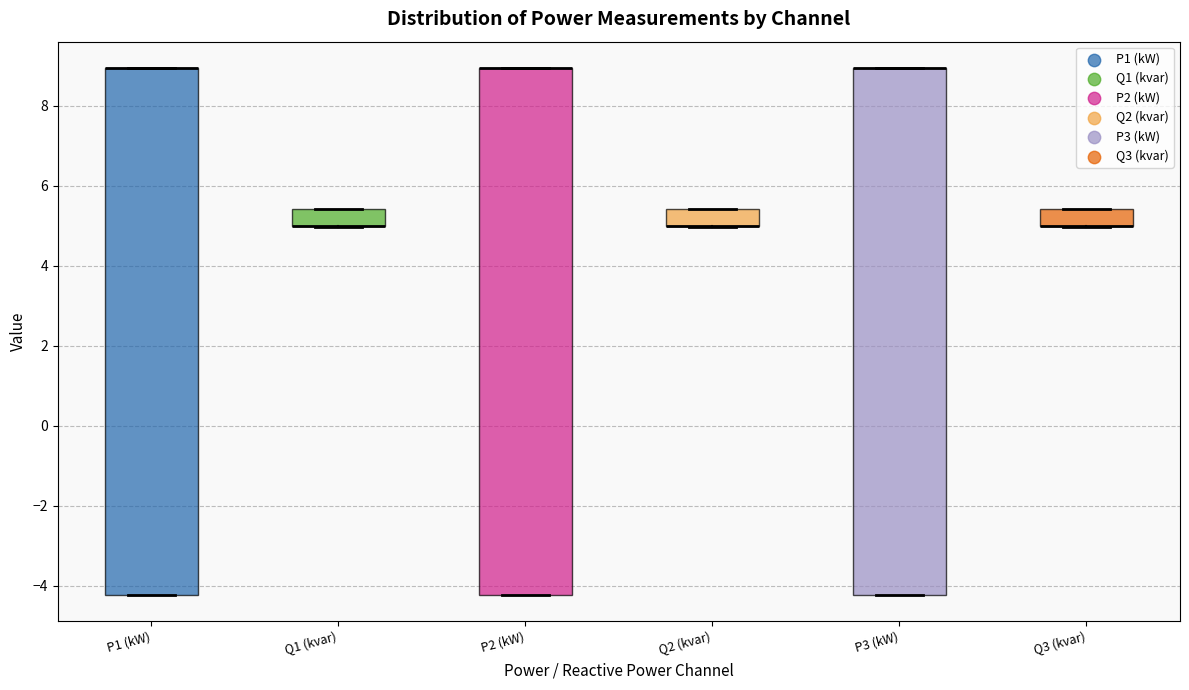

Reading left to right, transcribe this box plot: for each box, give where its median line is, the range the box spans, and where its two whiskers end, as read against the y-axis. The values are not printed on the chart, so give them approximately, as read against the axis.

P1 (kW): median 9.0 (drawn on the box's upper edge), box -4.2 to 9.0, whiskers -4.2 to 9.0
Q1 (kvar): median 5.0 (drawn on the box's lower edge), box 5.0 to 5.4, whiskers 5.0 to 5.4
P2 (kW): median 9.0 (drawn on the box's upper edge), box -4.2 to 9.0, whiskers -4.2 to 9.0
Q2 (kvar): median 5.0 (drawn on the box's lower edge), box 5.0 to 5.4, whiskers 5.0 to 5.4
P3 (kW): median 9.0 (drawn on the box's upper edge), box -4.2 to 9.0, whiskers -4.2 to 9.0
Q3 (kvar): median 5.0 (drawn on the box's lower edge), box 5.0 to 5.4, whiskers 5.0 to 5.4